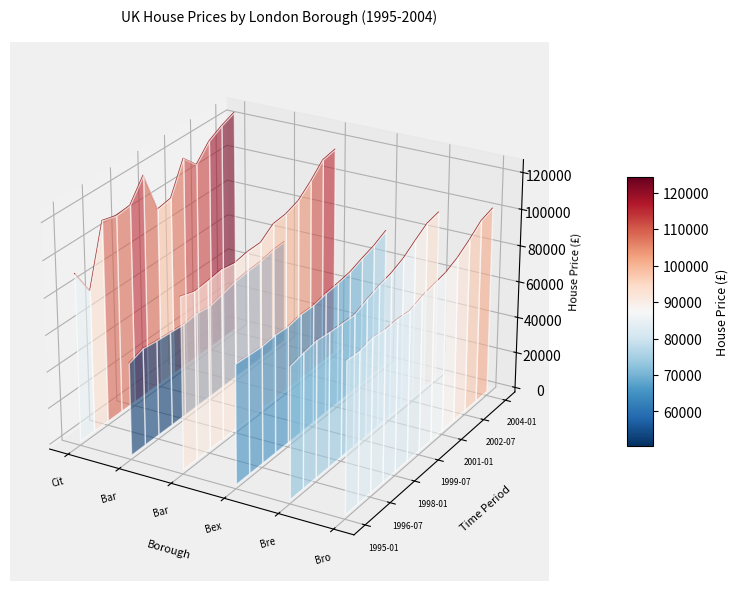

True or false: Brent and City of London cross at least once.

False